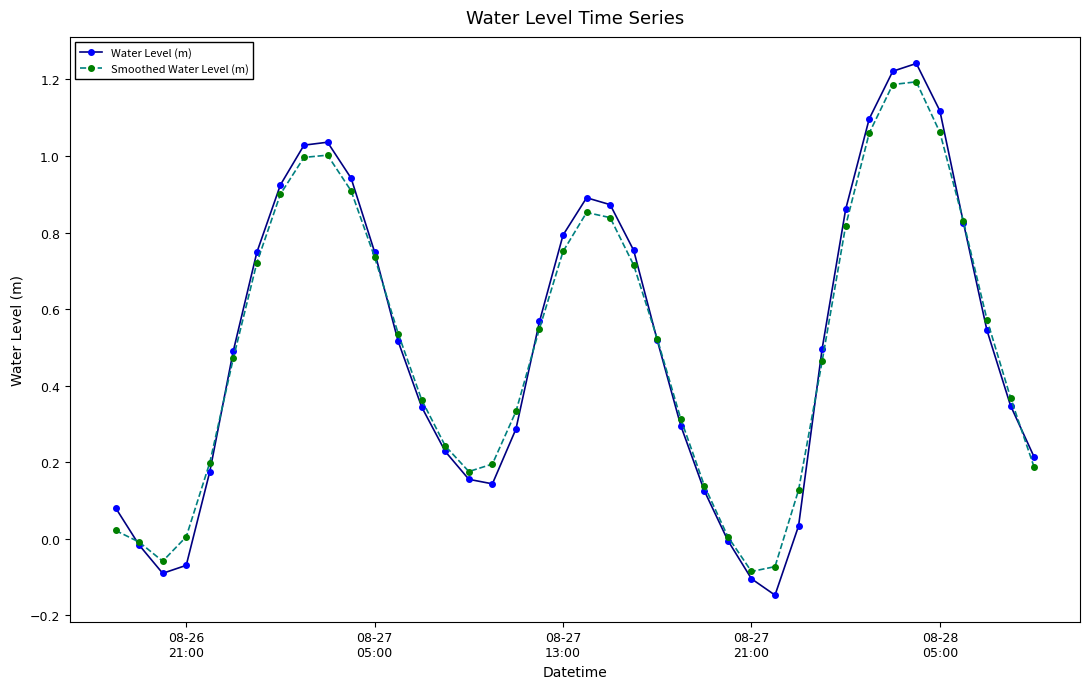

Which series has the widest spread of values?

Water Level (m)